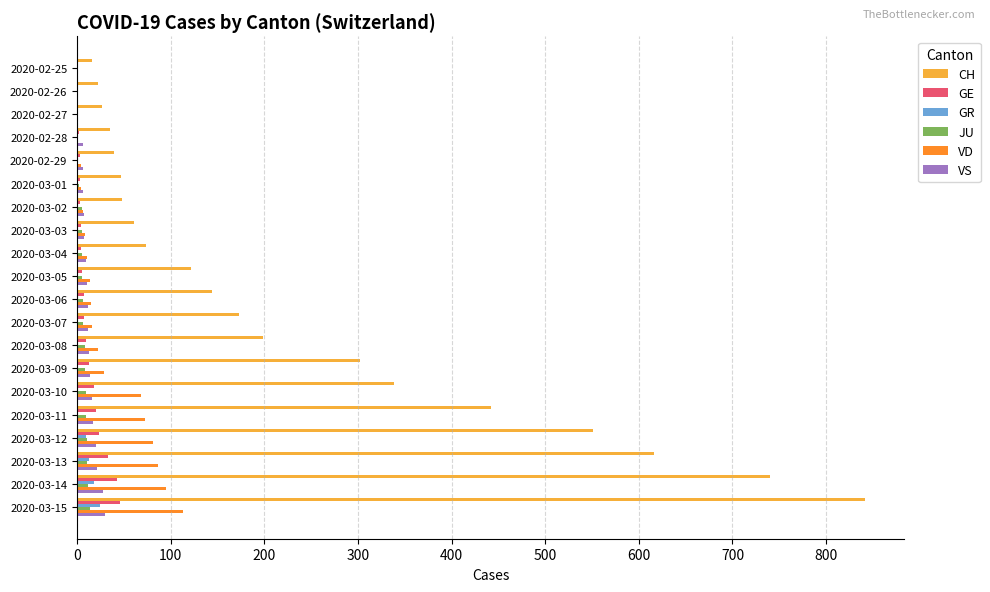

What are all the series names shown in the legend?

CH, GE, GR, JU, VD, VS